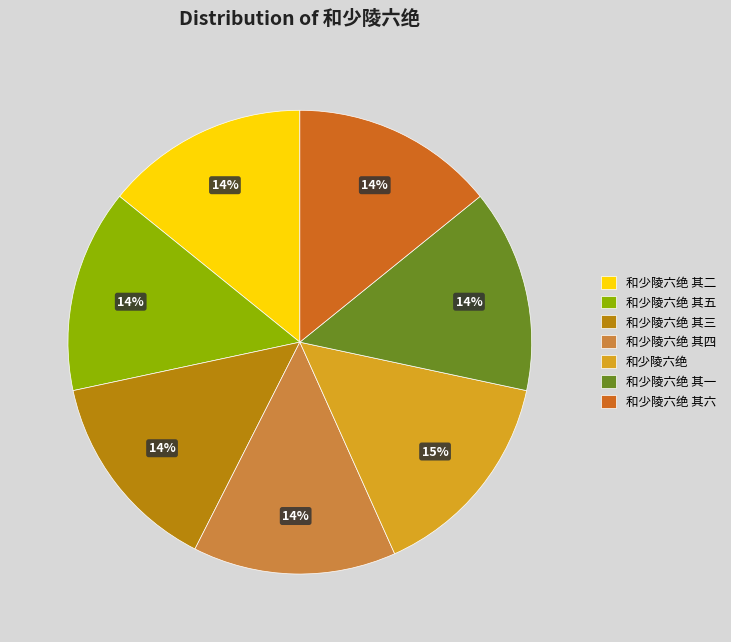

Is 和少陵六绝 其六 the majority of the pie?

No